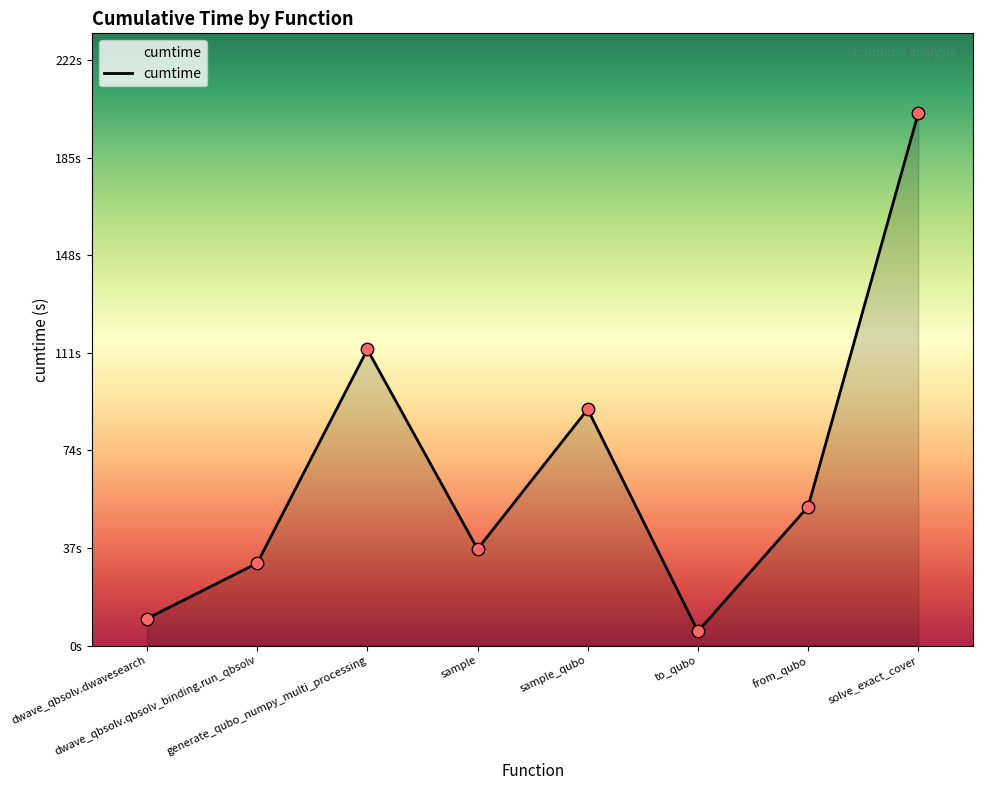

What is the ratio of the value at sample_qubo to the value at from_qubo?

1.7